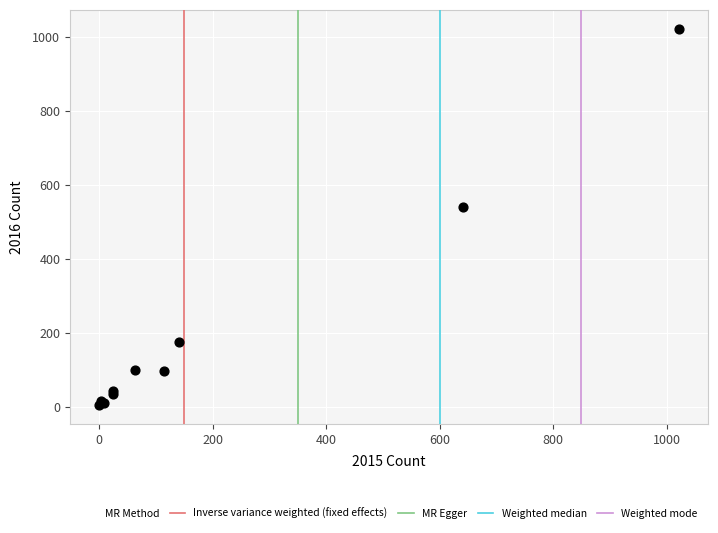

What Y value in the scatter plot is closest to 513?

540